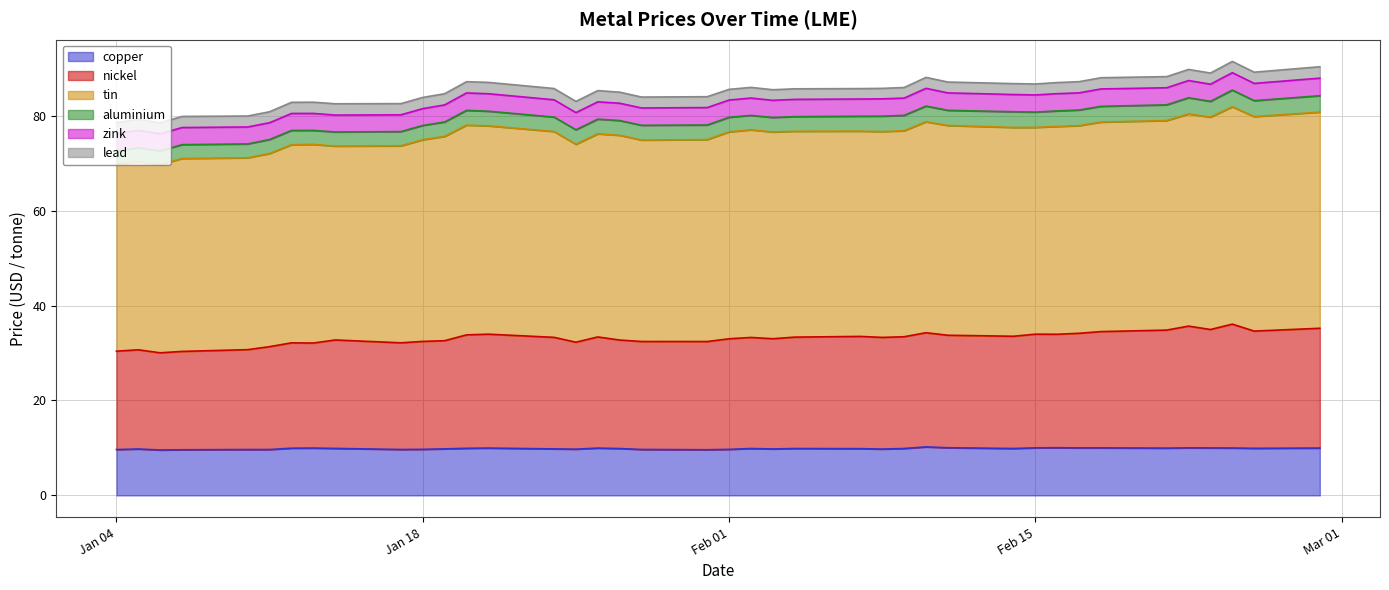

What is the total value across all series at Jan 04?

78.5